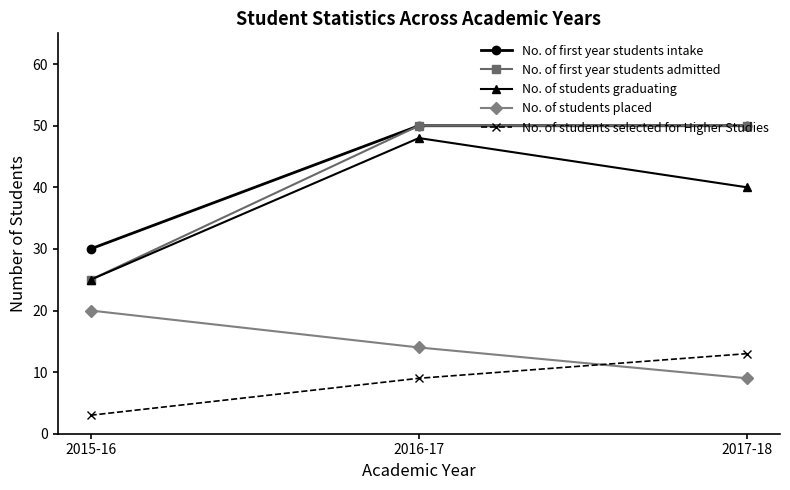

What is the total value across all series at 2017-18?

162